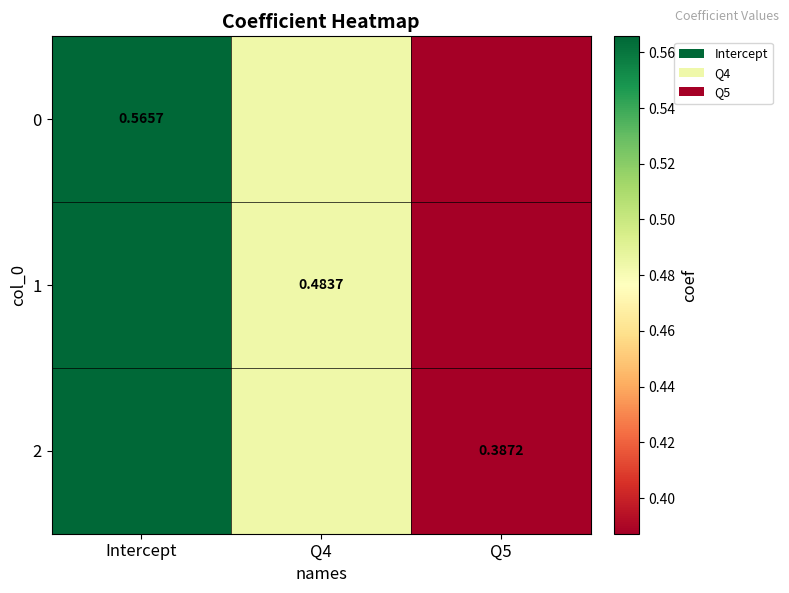

At which label does 1 reach its minimum?

Q5